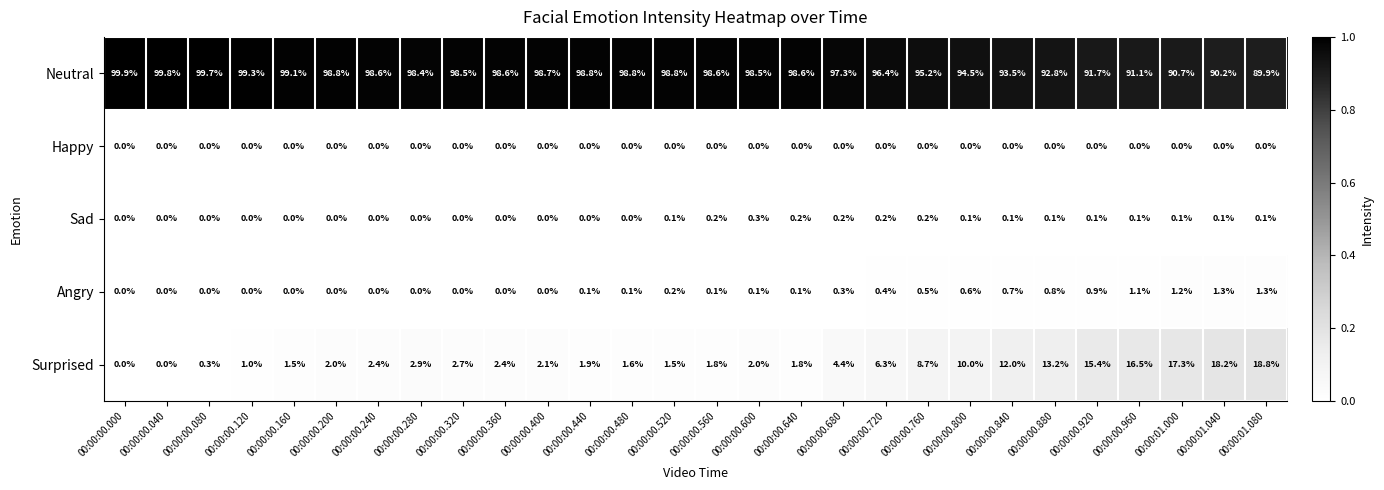

Which series has the largest range (max minus min)?

Surprised